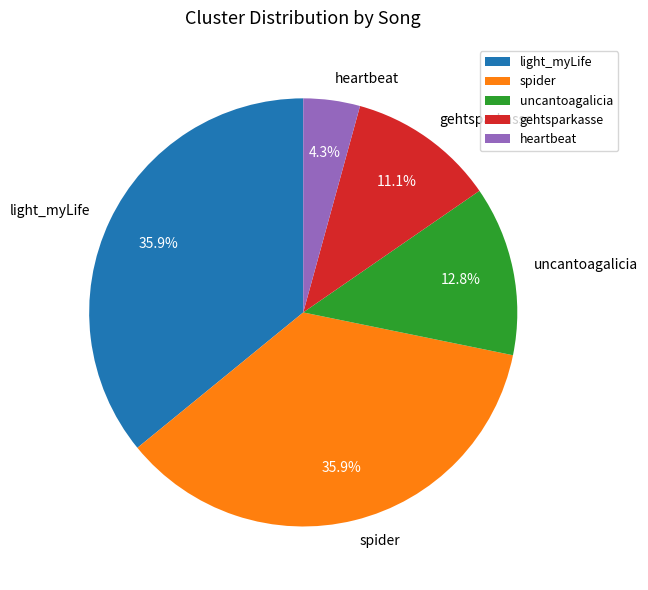

To the nearest percent, what is the combined percentage of spider and light_myLife?

72%